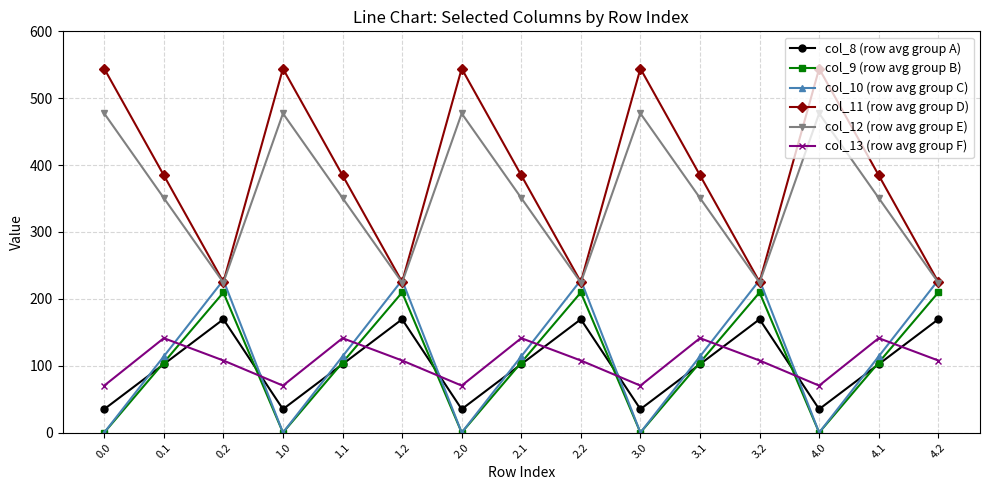

The col_8 (row avg group A) series shows 102.3 at 0.1. True or false?

True